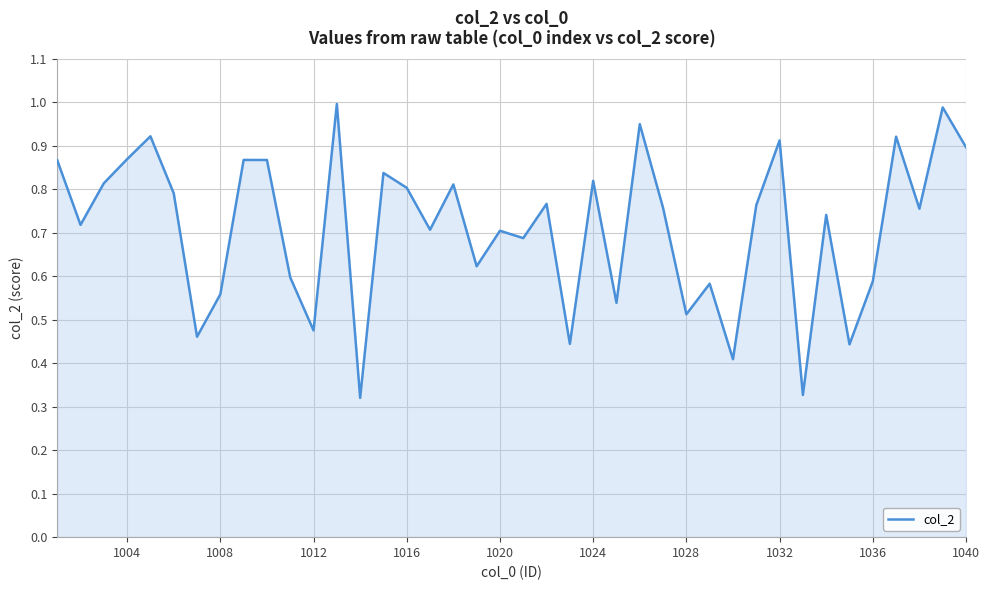

What is the average value?

0.7